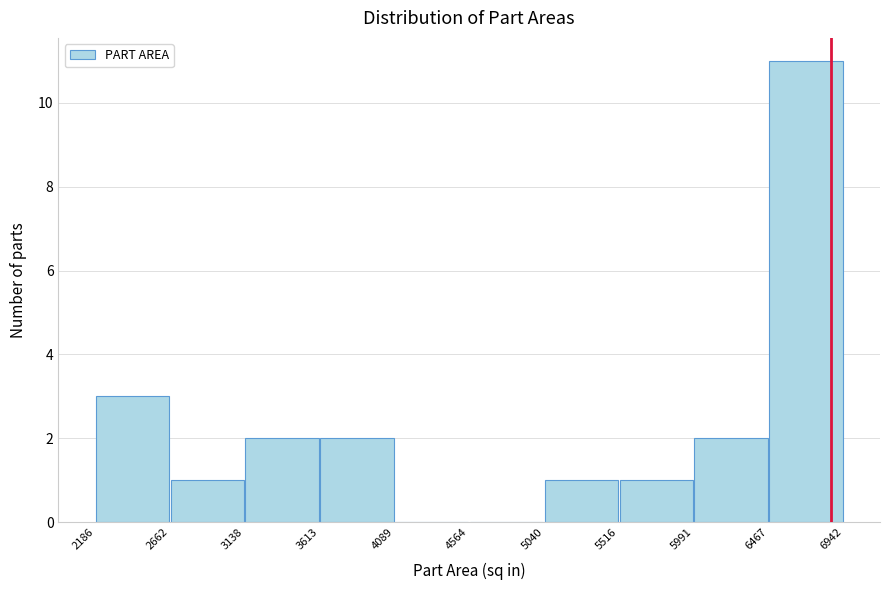

How tall is the bar that spans 3613 to 4089 on the x-axis? The values are not printed on the chart, so give them approximately, as read against the axis.

2